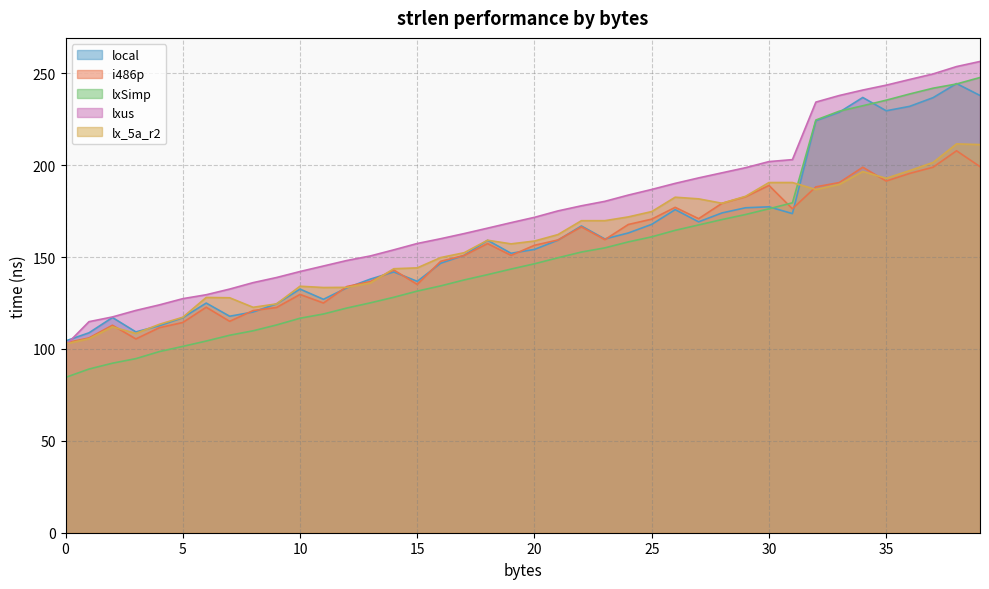

What is the difference between the maximum and second lowest values in the lxSimp series?

158.6